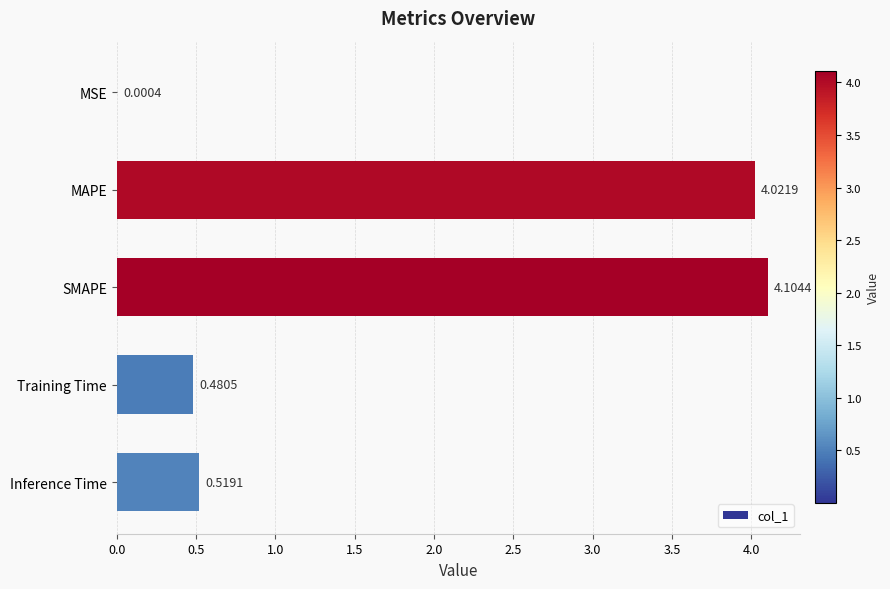

Count the number of data series in this chart.

1